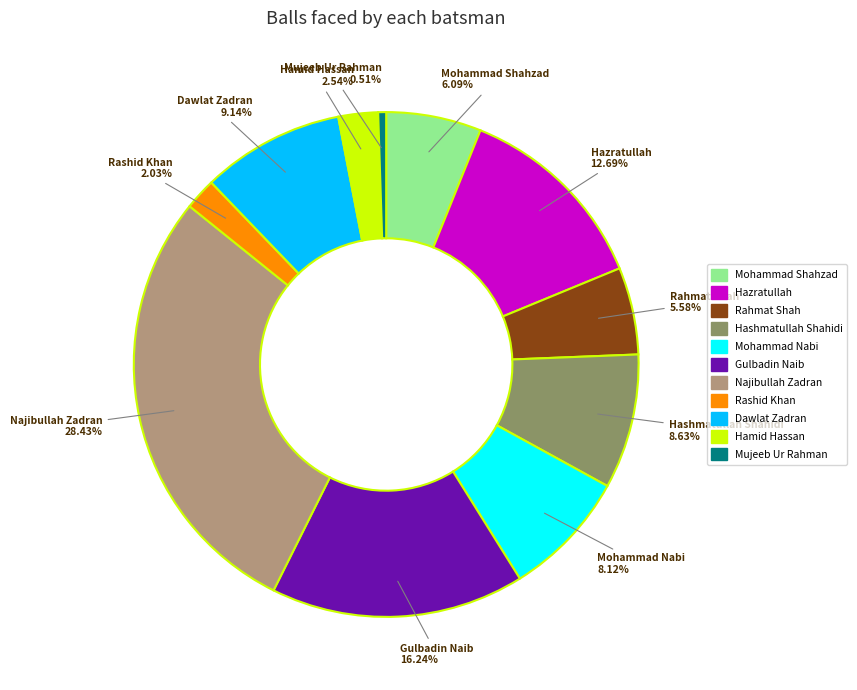

What percentage is the Mohammad Shahzad slice, to the nearest percent?

6%